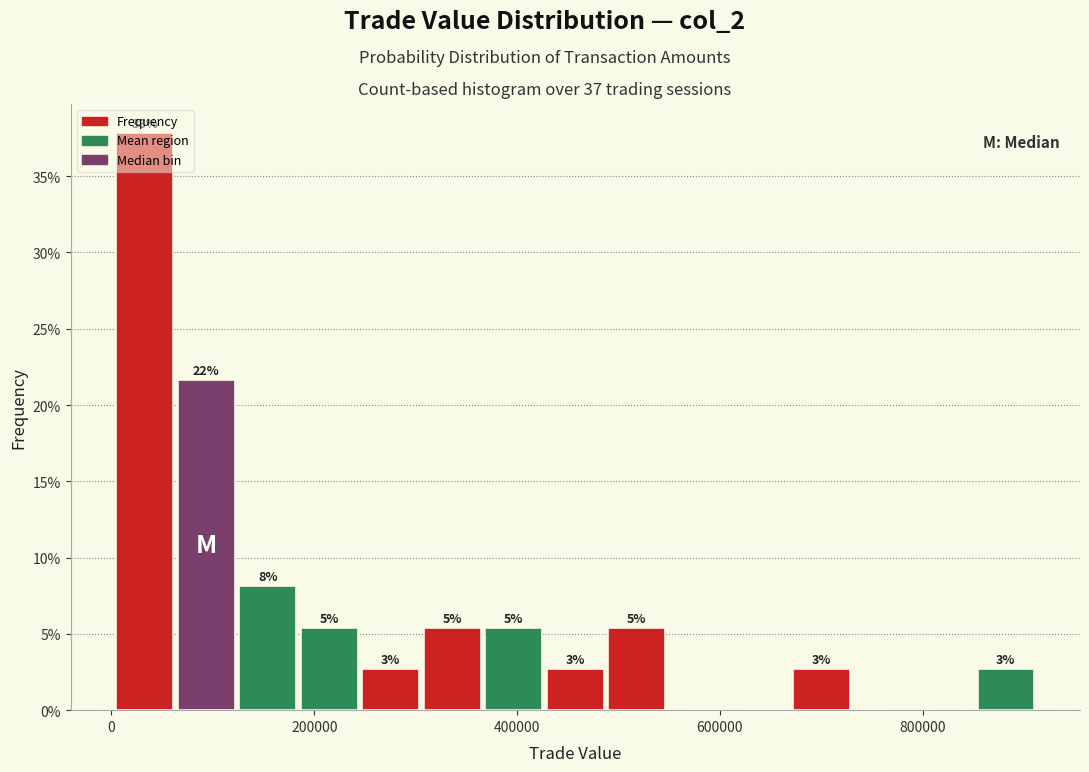

Around what value on the x-axis is the tallest bar? Give the approximate position of its centre, as read against the axis.

40000